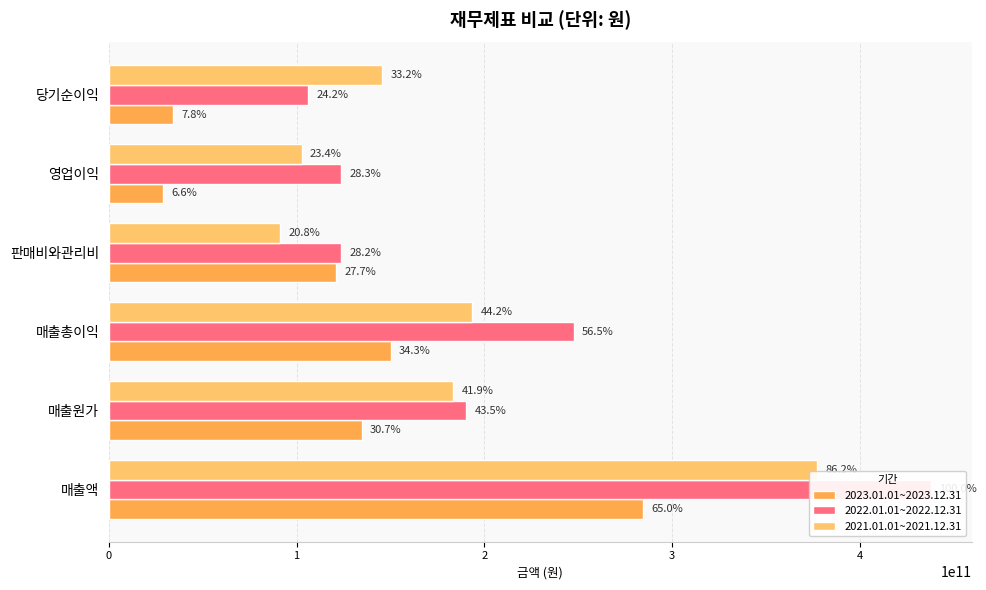

List the labels in order of 2023.01.01~2023.12.31 value, smallest first.

영업이익, 당기순이익, 판매비와관리비, 매출원가, 매출총이익, 매출액